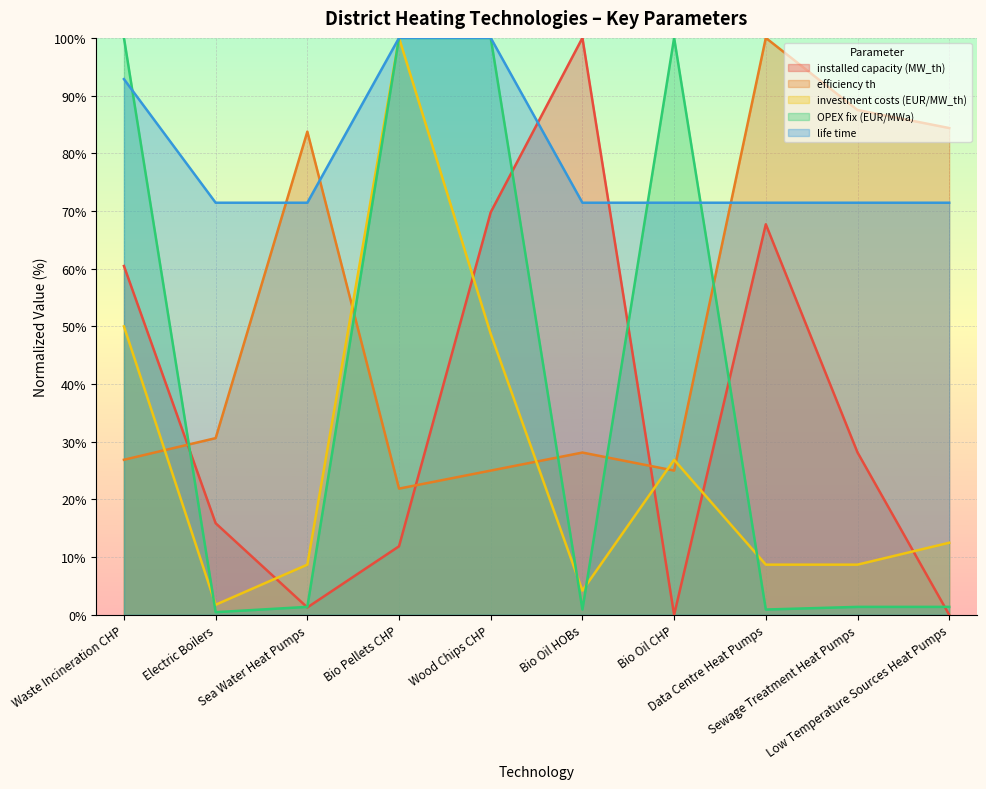

Which series has the largest range (max minus min)?

installed capacity (MW_th)